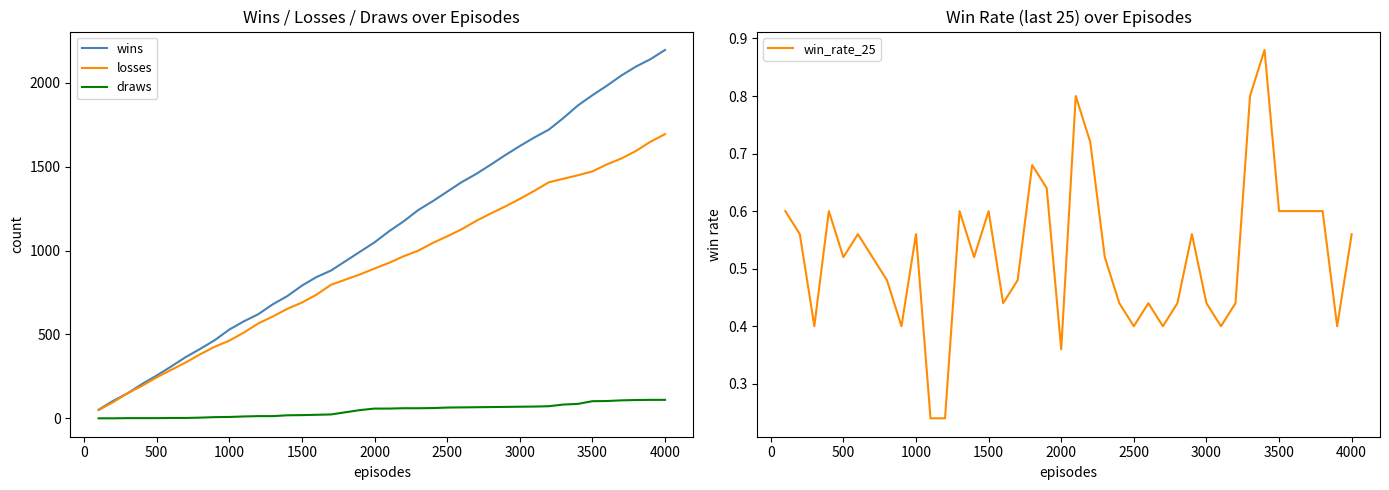

True or false: losses and draws intersect in this chart.

False